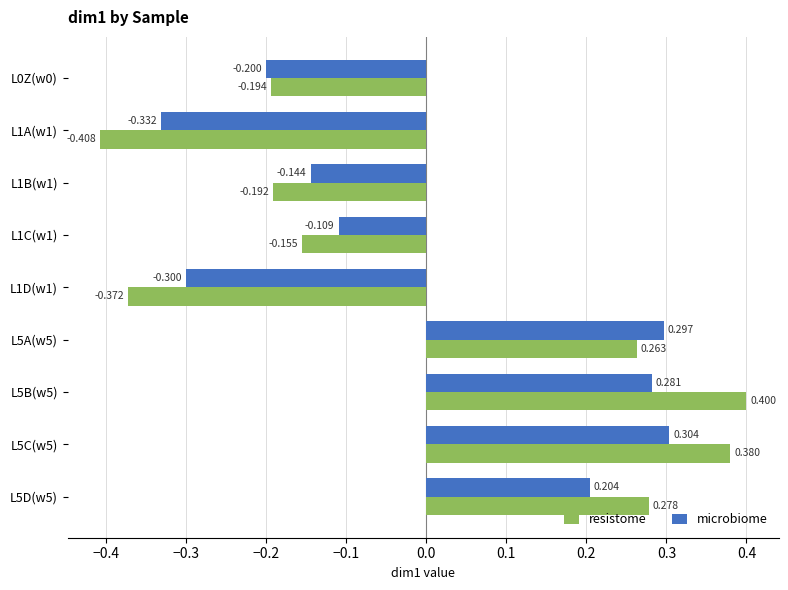

Is the value of resistome at L1B(w1) greater than the value of microbiome at L1A(w1)?

Yes